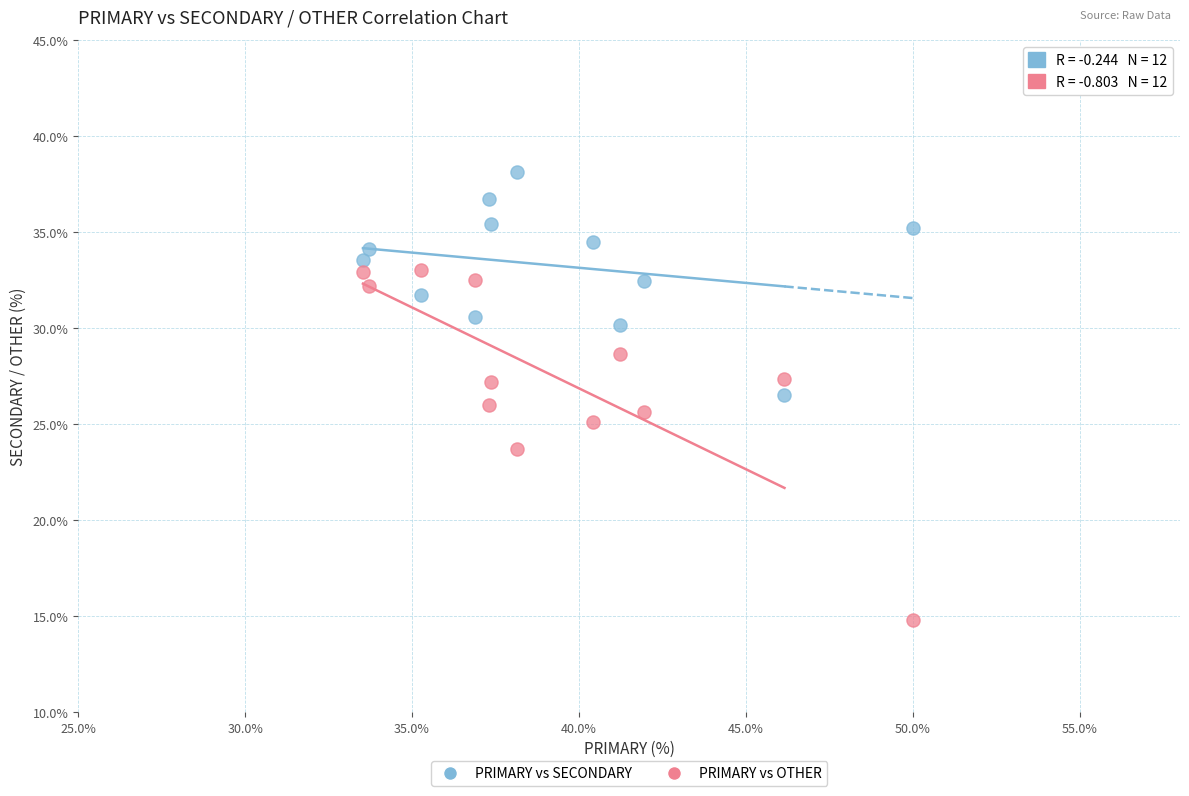

Which series reaches the minimum Y coordinate?

PRIMARY vs OTHER